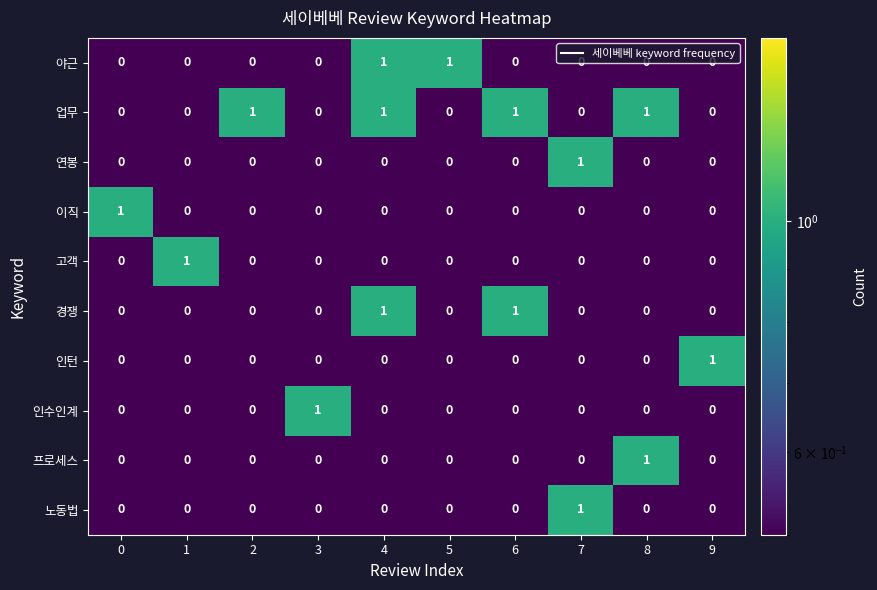

How many 경쟁 values are between 0 and 1?

10